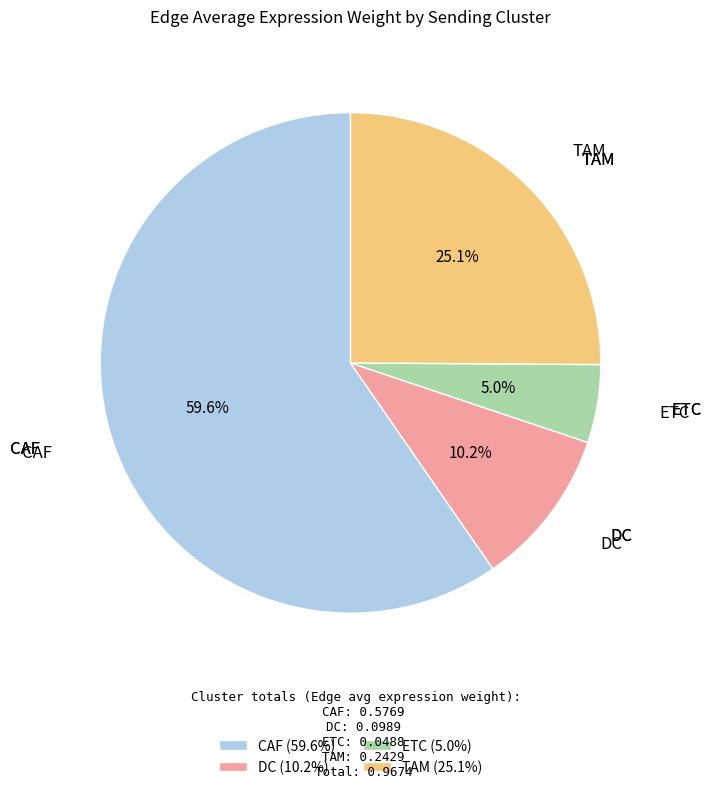

What is the smallest slice in the pie chart?

ETC (5.0%)